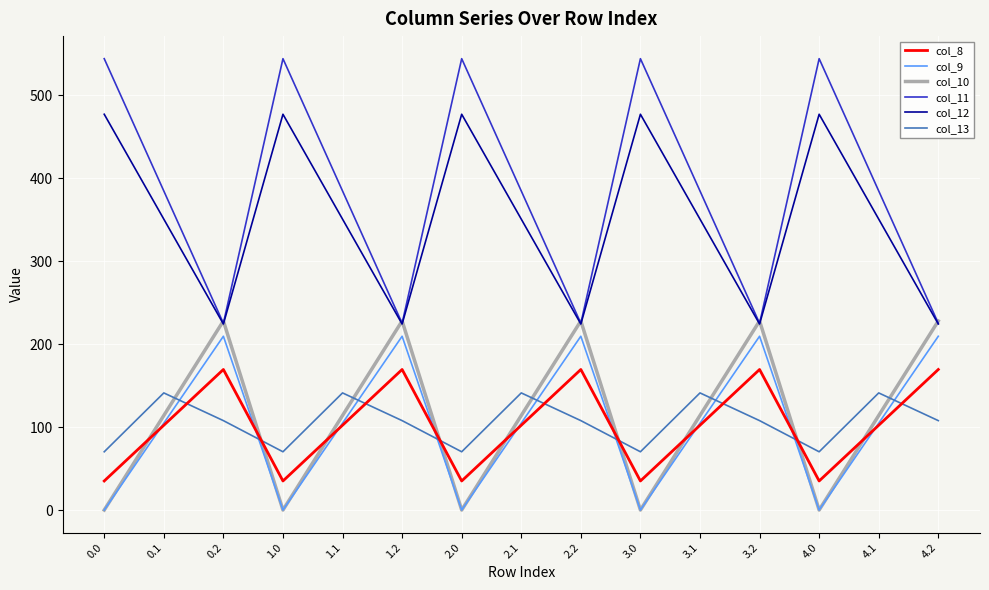

Reading right to left, transcribe all the data shown in this chart.

col_8: 4.2=169.5	4.1=102.3	4.0=35.0	3.2=169.5	3.1=102.3	3.0=35.0	2.2=169.5	2.1=102.3	2.0=35.0	1.2=169.5	1.1=102.3	1.0=35.0	0.2=169.5	0.1=102.3	0.0=35.0
col_9: 4.2=209.6	4.1=104.8	4.0=0.0	3.2=209.6	3.1=104.8	3.0=0.0	2.2=209.6	2.1=104.8	2.0=0.0	1.2=209.6	1.1=104.8	1.0=0.0	0.2=209.6	0.1=104.8	0.0=0.0
col_10: 4.2=228.0	4.1=114.0	4.0=0.0	3.2=228.0	3.1=114.0	3.0=0.0	2.2=228.0	2.1=114.0	2.0=0.0	1.2=228.0	1.1=114.0	1.0=0.0	0.2=228.0	0.1=114.0	0.0=0.0
col_11: 4.2=225.2	4.1=384.7	4.0=544.3	3.2=225.2	3.1=384.7	3.0=544.3	2.2=225.2	2.1=384.7	2.0=544.3	1.2=225.2	1.1=384.7	1.0=544.3	0.2=225.2	0.1=384.7	0.0=544.3
col_12: 4.2=224.3	4.1=350.8	4.0=477.2	3.2=224.3	3.1=350.8	3.0=477.2	2.2=224.3	2.1=350.8	2.0=477.2	1.2=224.3	1.1=350.8	1.0=477.2	0.2=224.3	0.1=350.8	0.0=477.2
col_13: 4.2=107.8	4.1=141.2	4.0=70.2	3.2=107.8	3.1=141.2	3.0=70.2	2.2=107.8	2.1=141.2	2.0=70.2	1.2=107.8	1.1=141.2	1.0=70.2	0.2=107.8	0.1=141.2	0.0=70.2